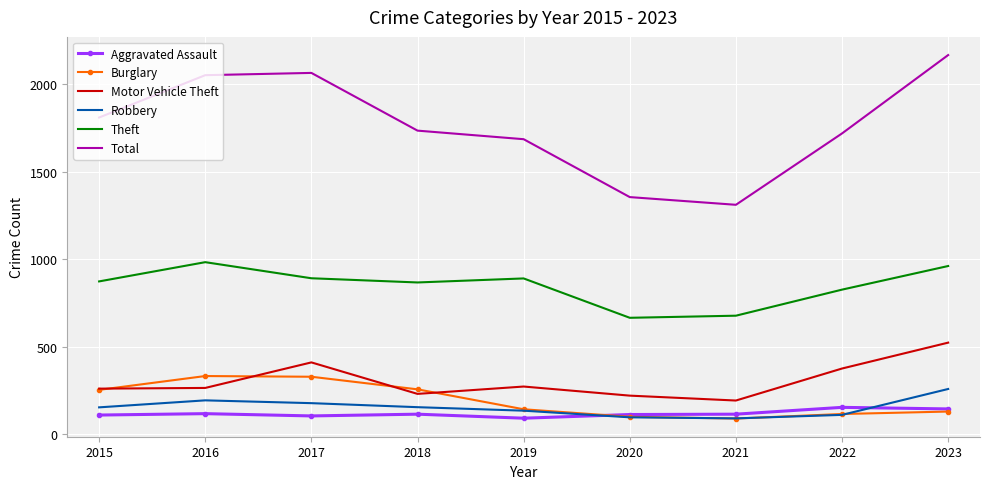

Between 2019 and 2023, which series saw the biggest shift?

Total